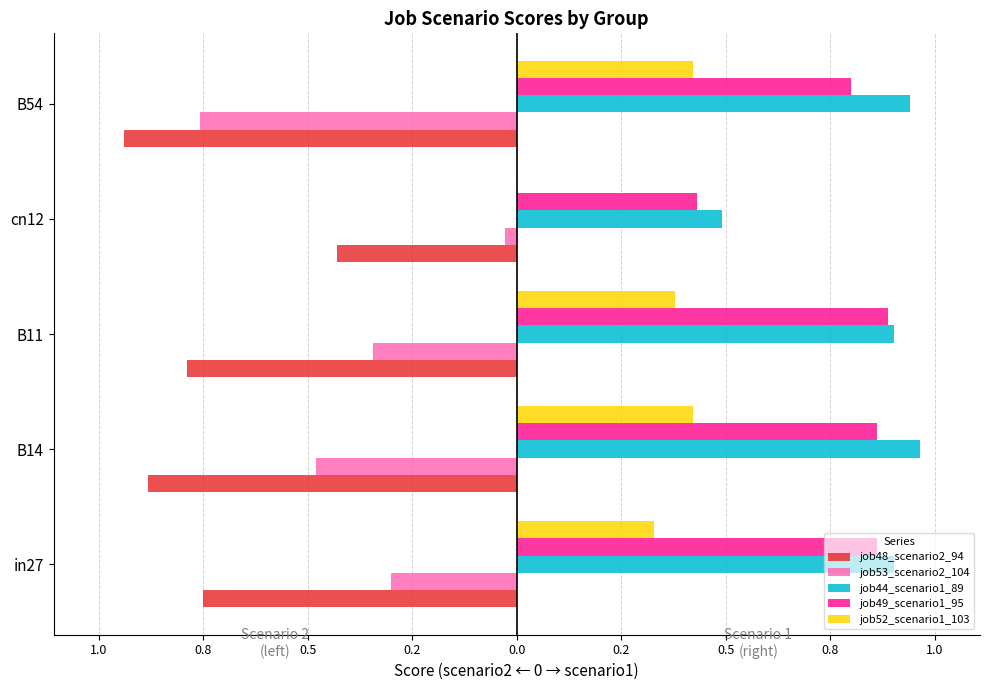

What are all the series names shown in the legend?

job48_scenario2_94, job53_scenario2_104, job44_scenario1_89, job49_scenario1_95, job52_scenario1_103